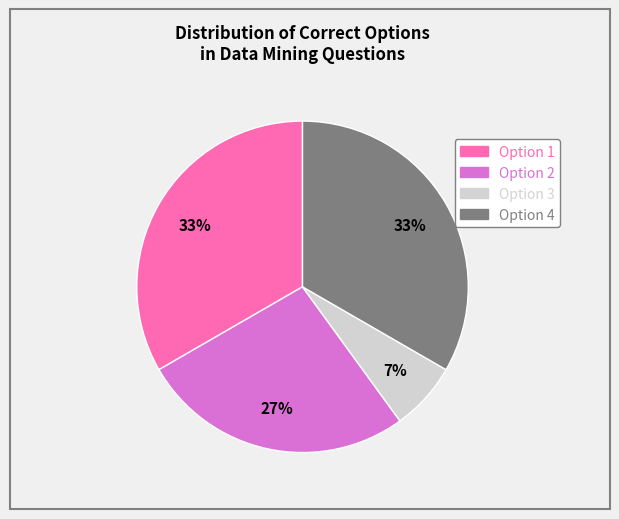

The Option 4 slice represents 23% of the pie. True or false?

False